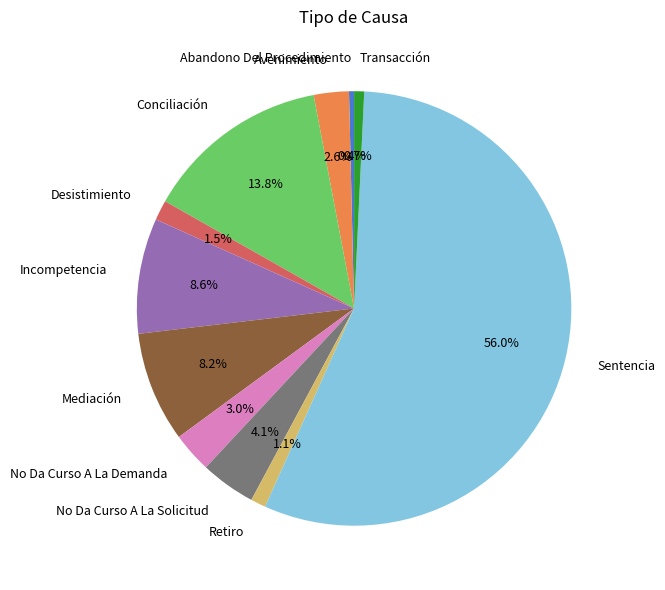

To the nearest percent, what is the difference between the largest and smallest slice percentages?

56%